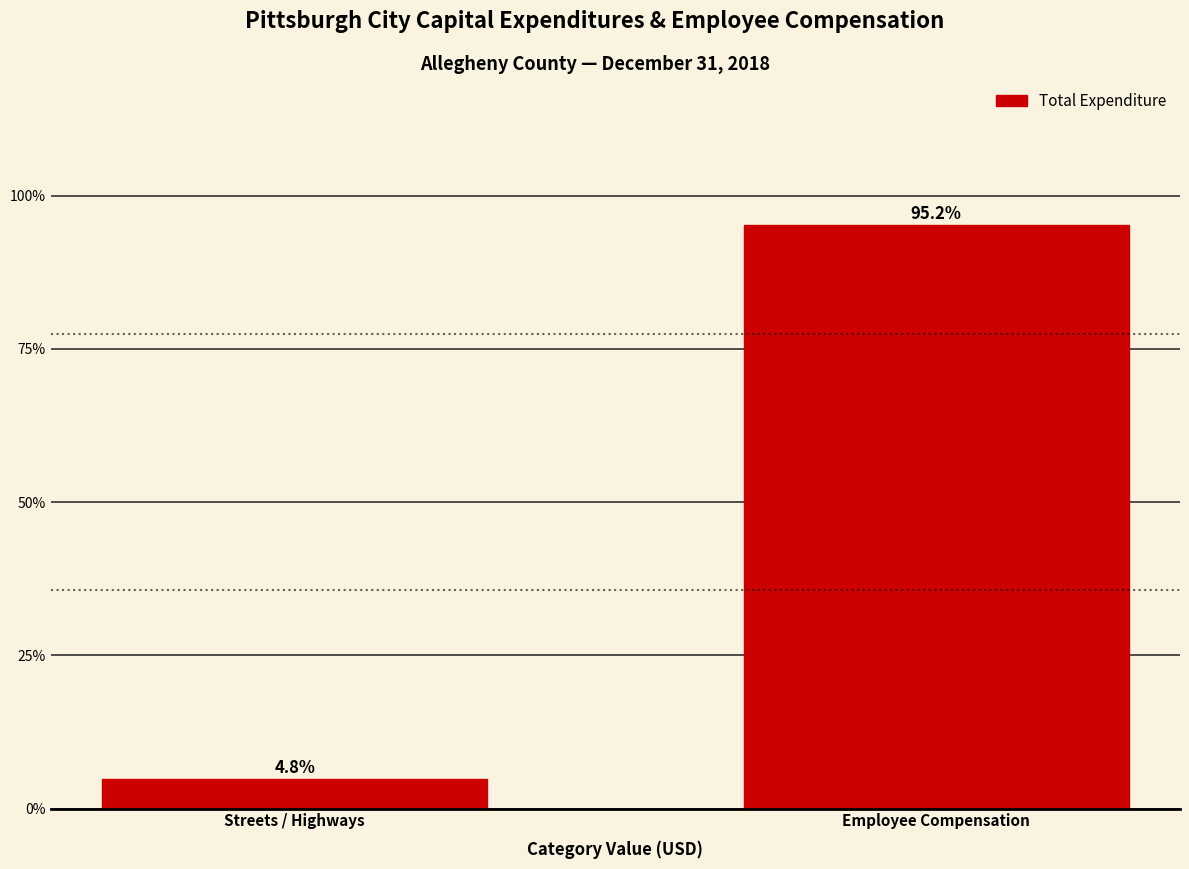

Reading left to right, what are all the values shown in this chart?

Streets / Highways=4.8	Employee Compensation=95.2